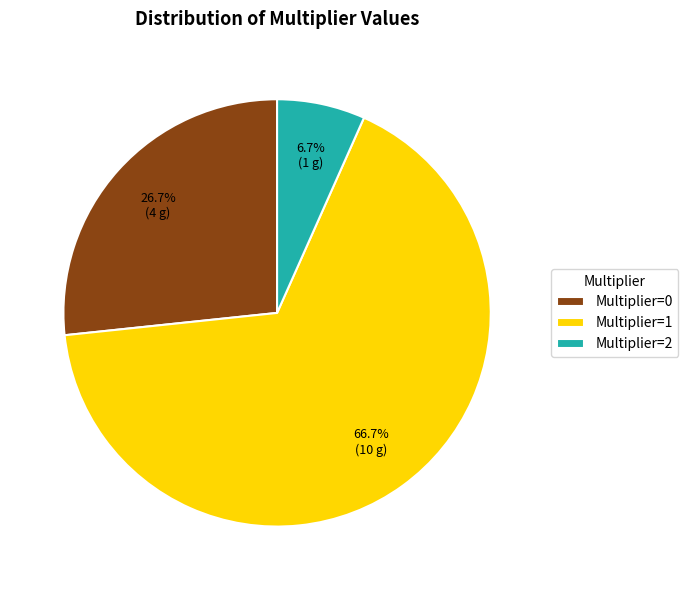

Do Multiplier=2 and Multiplier=0 together represent more than half of the pie?

No